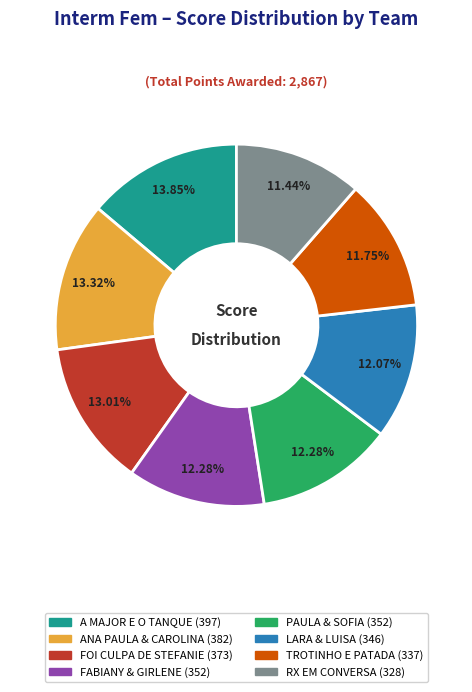

Is there a majority slice in this chart?

No